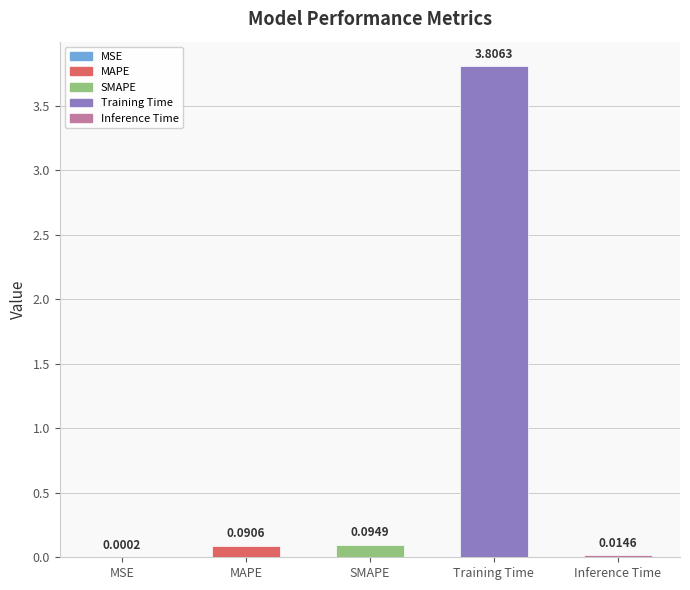

At which category does the chart reach its peak across all series?

Training Time